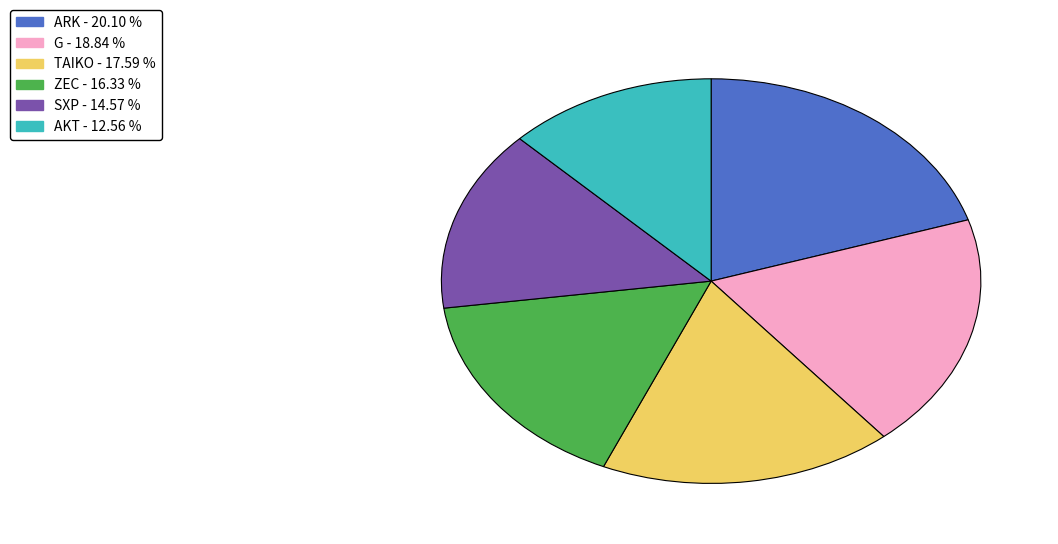

What is the largest slice in the pie chart?

ARK